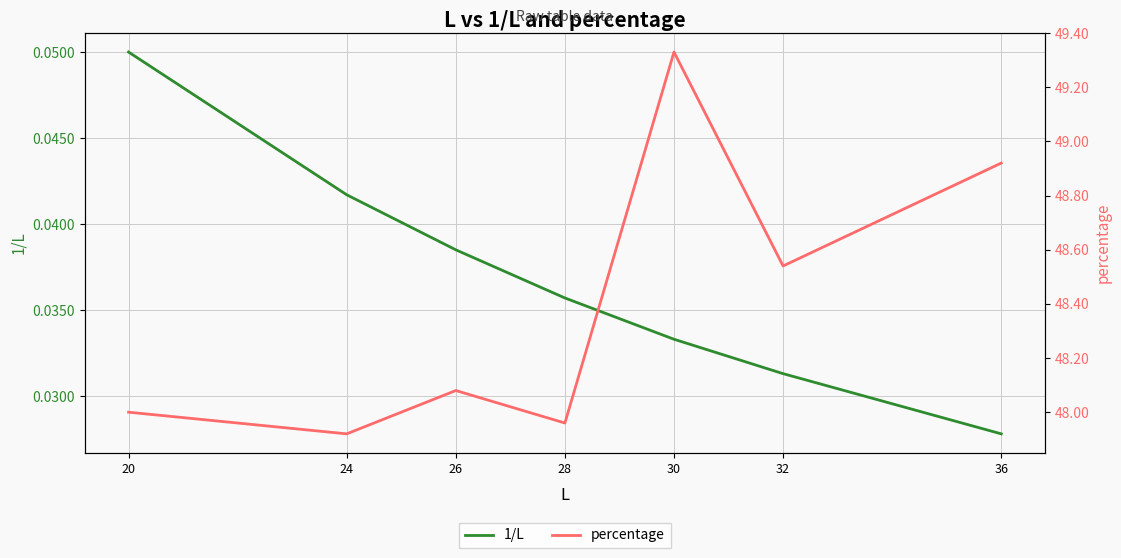

What is the total value across all series at 36?

48.9